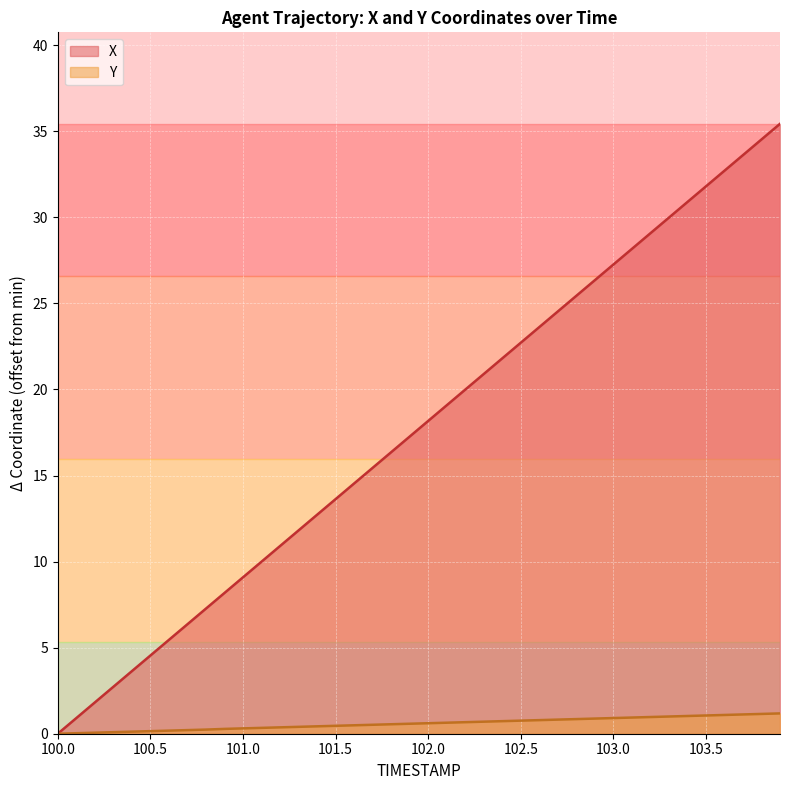

What is the spread (max minus min) of values at 101.9?

16.7